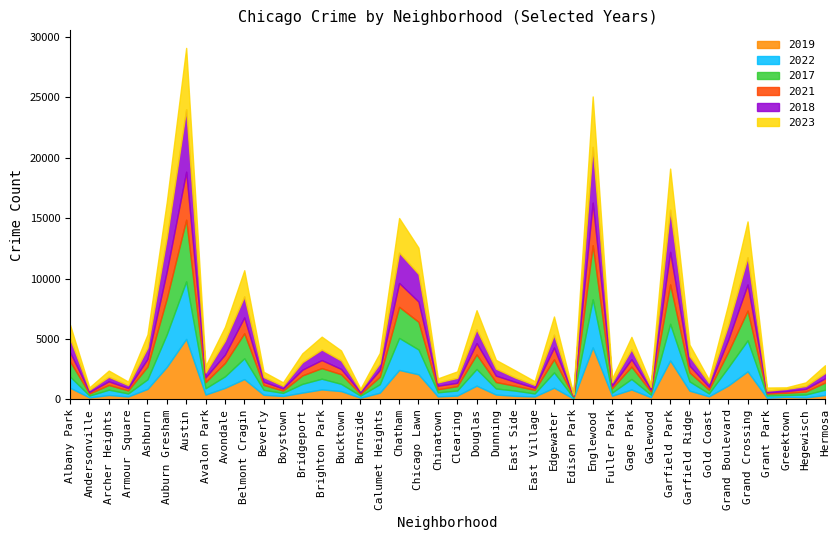

At which category does 2017 reach its first local valley?

Andersonville